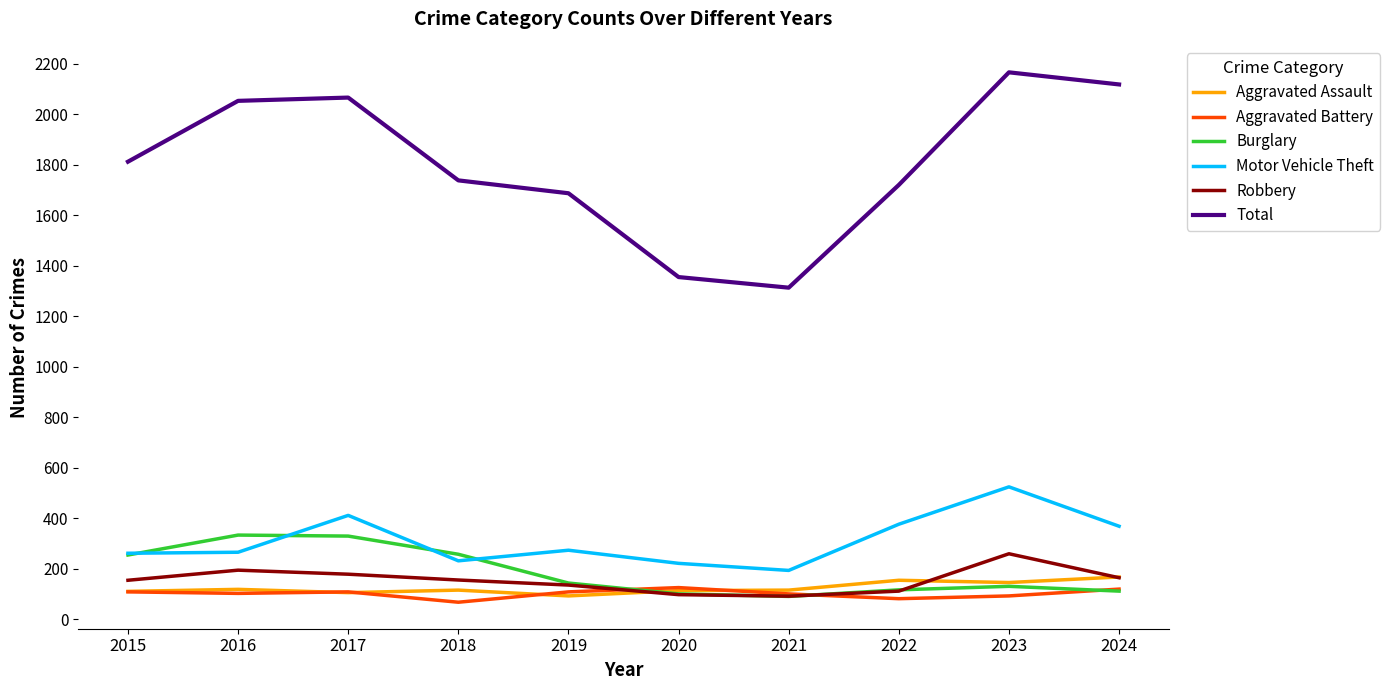

True or false: Aggravated Assault has more than 0 points higher than both neighbors.

True